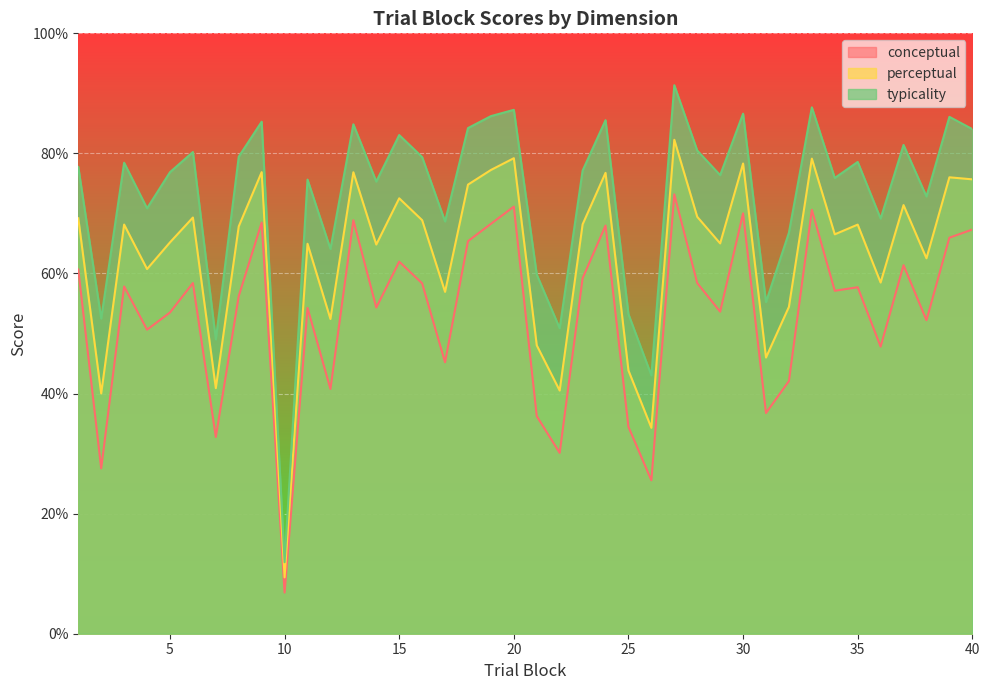

True or false: perceptual and conceptual cross at least once.

False